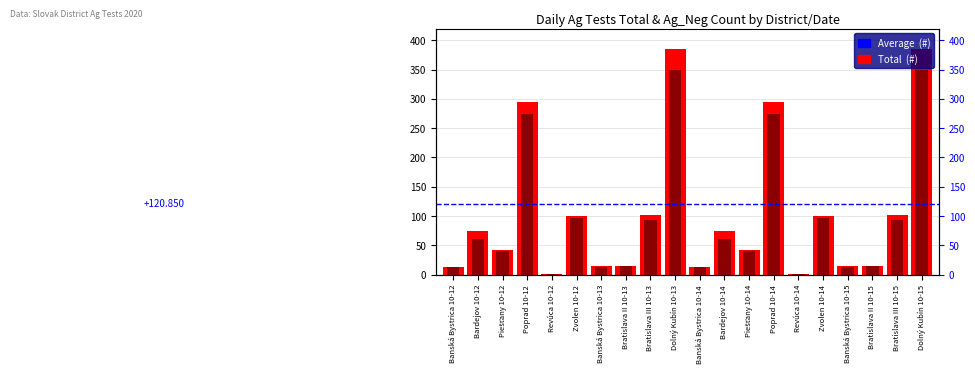

Which series changed the most between Revúca 10-12 and Dolný Kubín 10-13?

Total